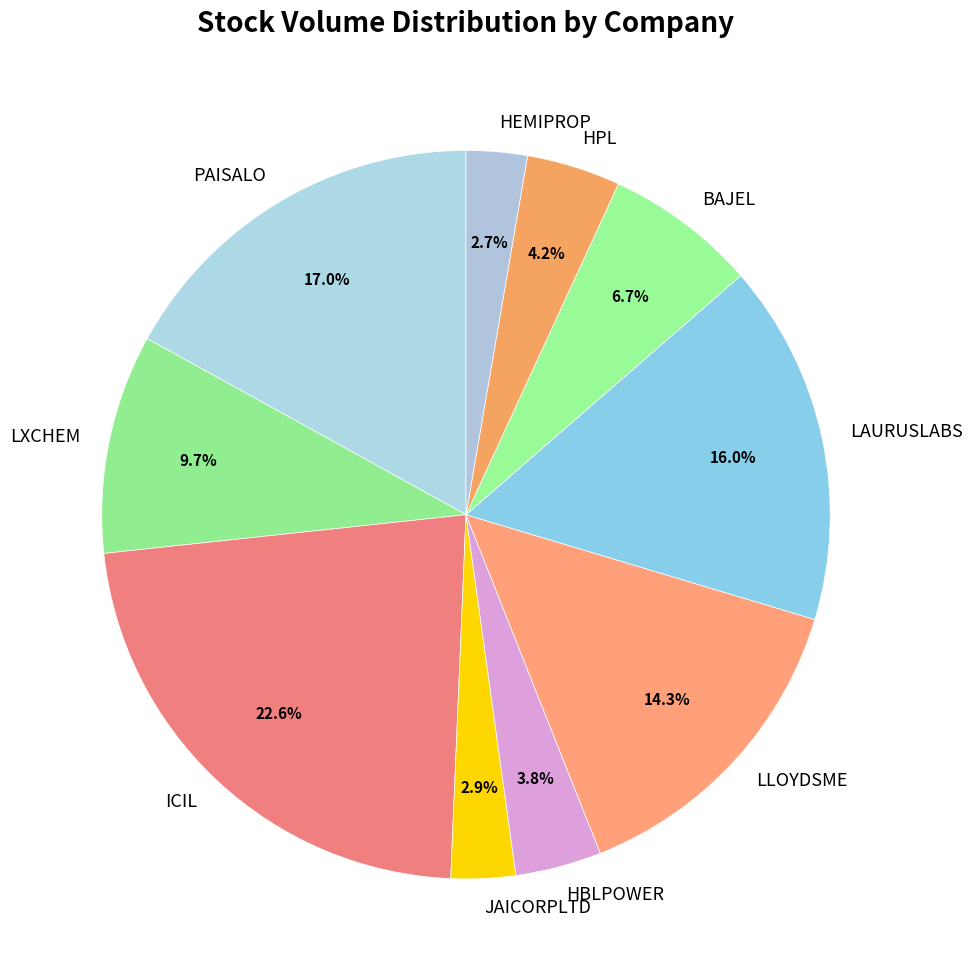

Between HBLPOWER and JAICORPLTD, which is larger?

HBLPOWER